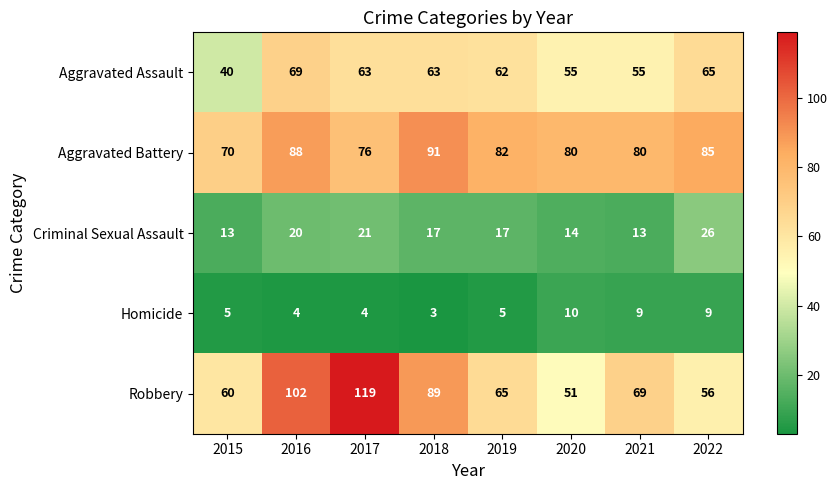

What is the sum of all Aggravated Assault values?

472